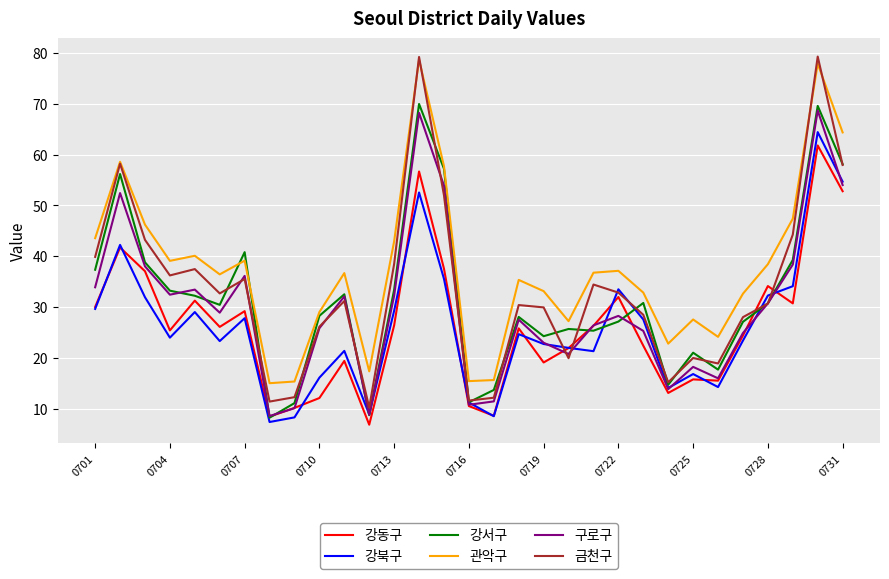

True or false: 강동구 and 관악구 cross at least once.

False